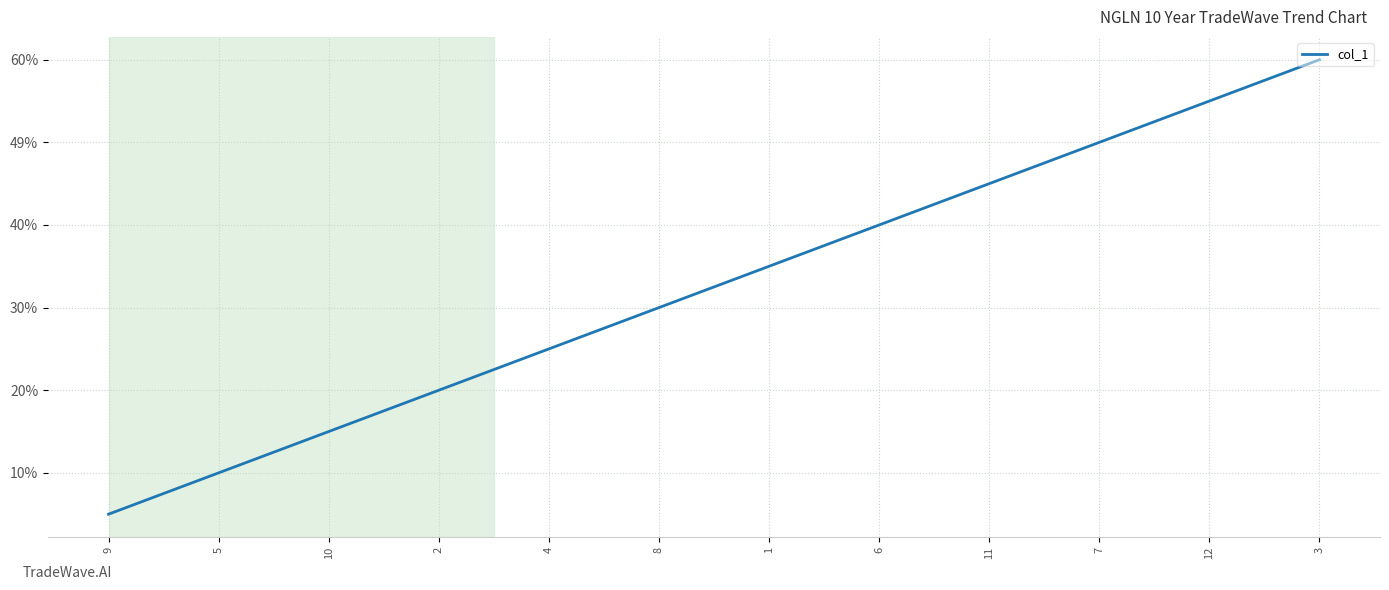

Does the chart display data point markers on the line(s)?

No